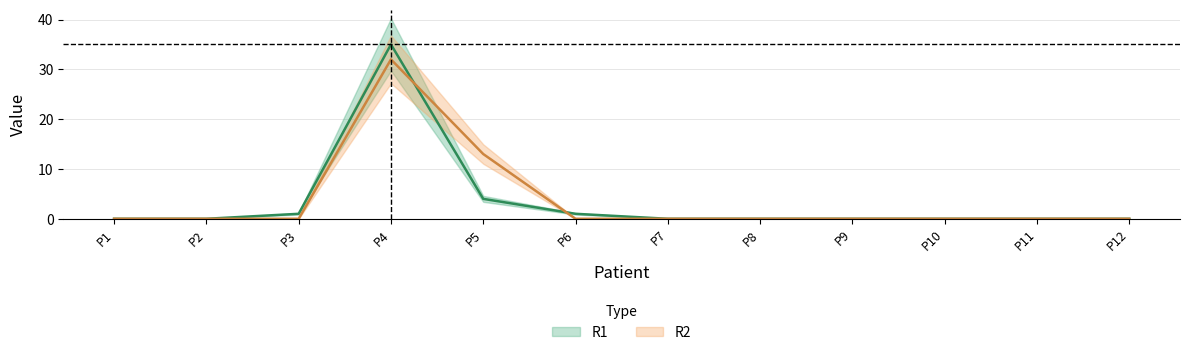

Which series ends up on top after the final intersection of R1 and R2?

R1